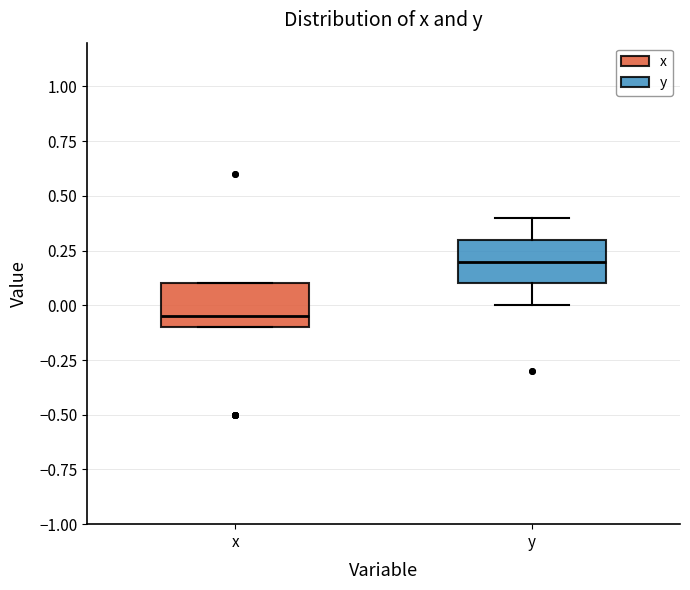

Where does the median line of the box for y sit on the y-axis? The values are not printed on the chart, so give them approximately, as read against the axis.

0.20